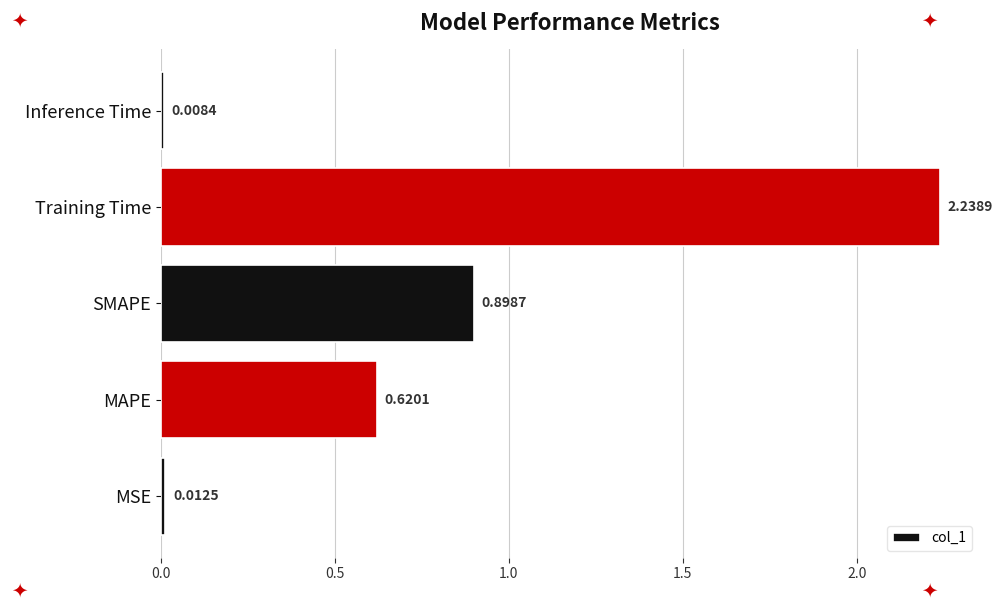

Rank the categories by value from highest to lowest.

Training Time, SMAPE, MAPE, MSE, Inference Time